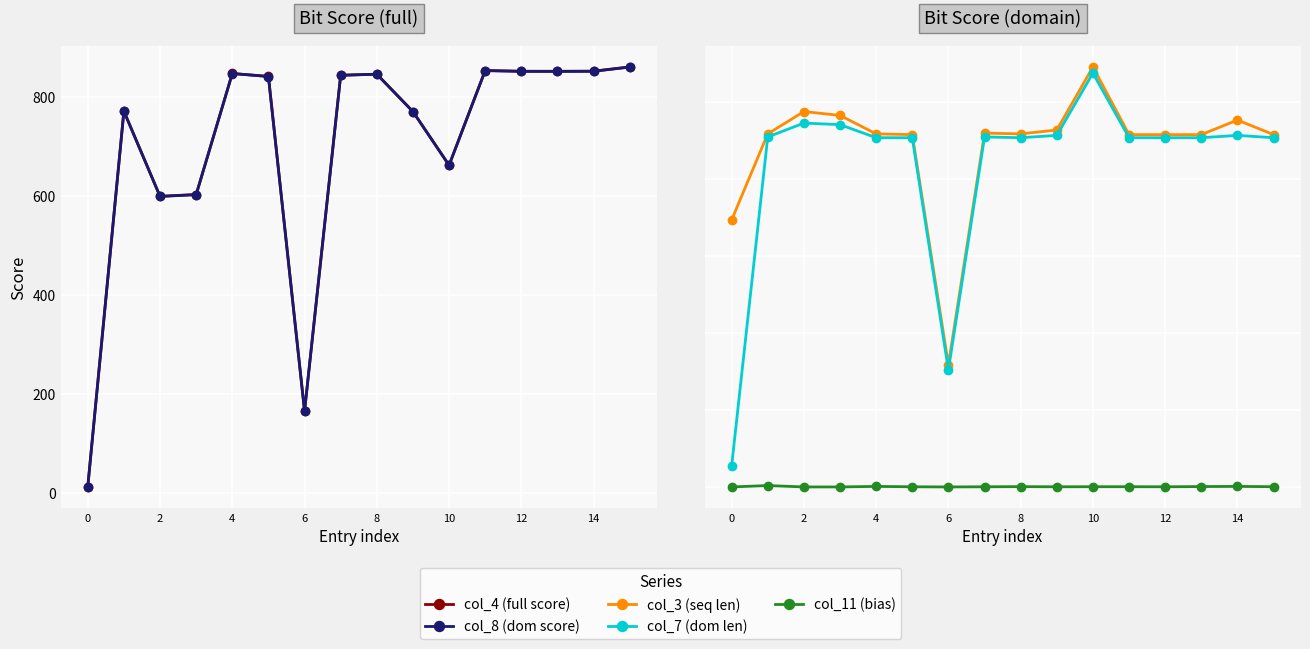

Which series has the largest range (max minus min)?

col_8 (dom score)